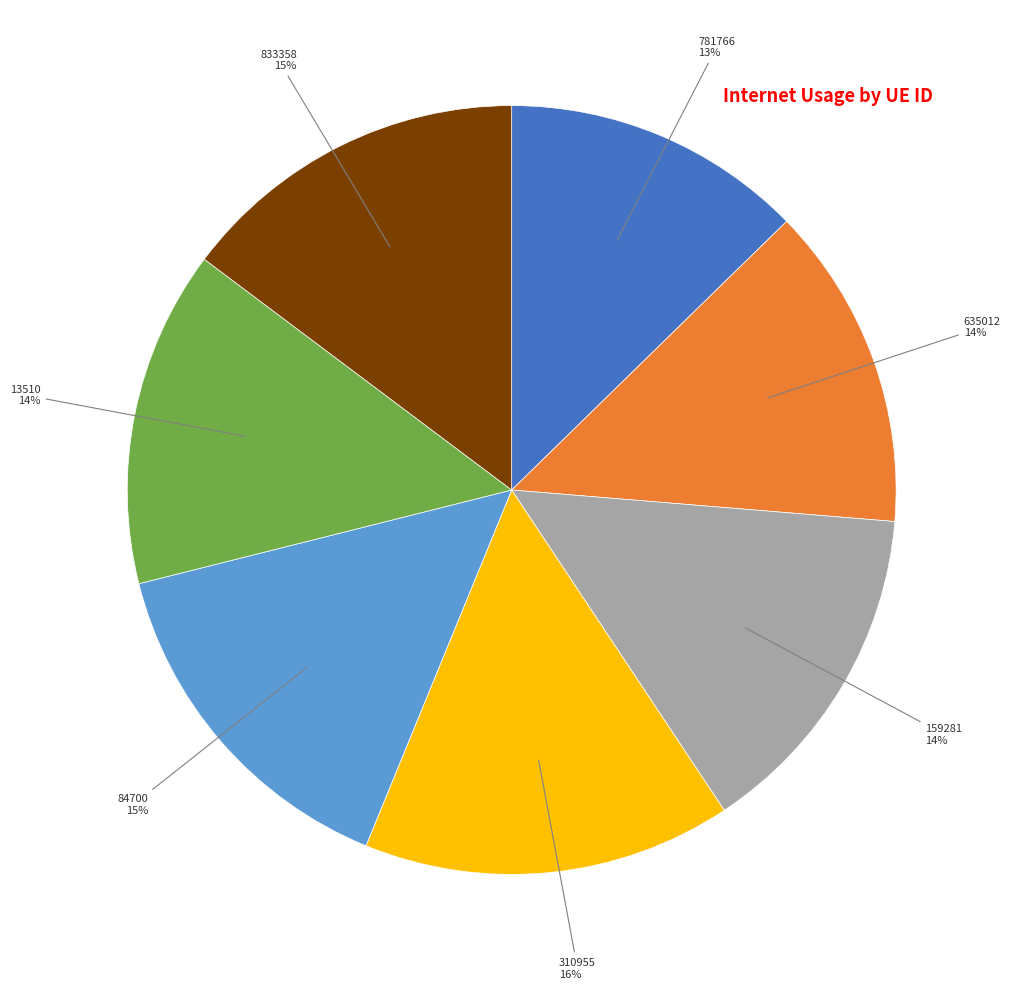

To the nearest percent, what is the difference between the 13510 and 833358 slice percentages?

1%